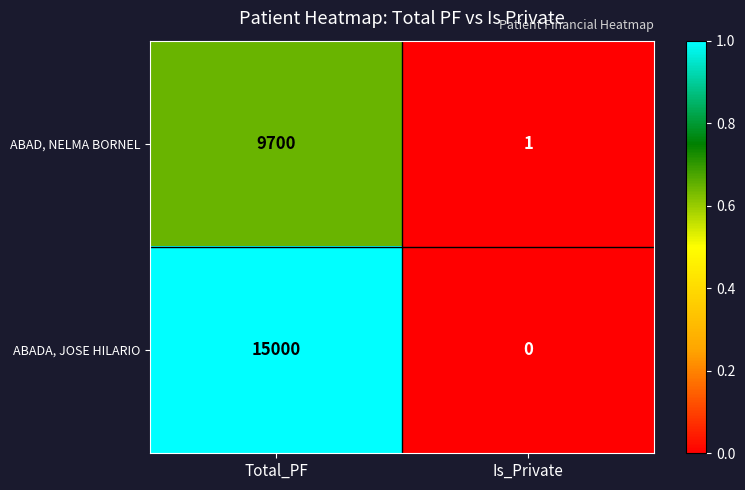

Which series has the largest range (max minus min)?

ABADA, JOSE HILARIO